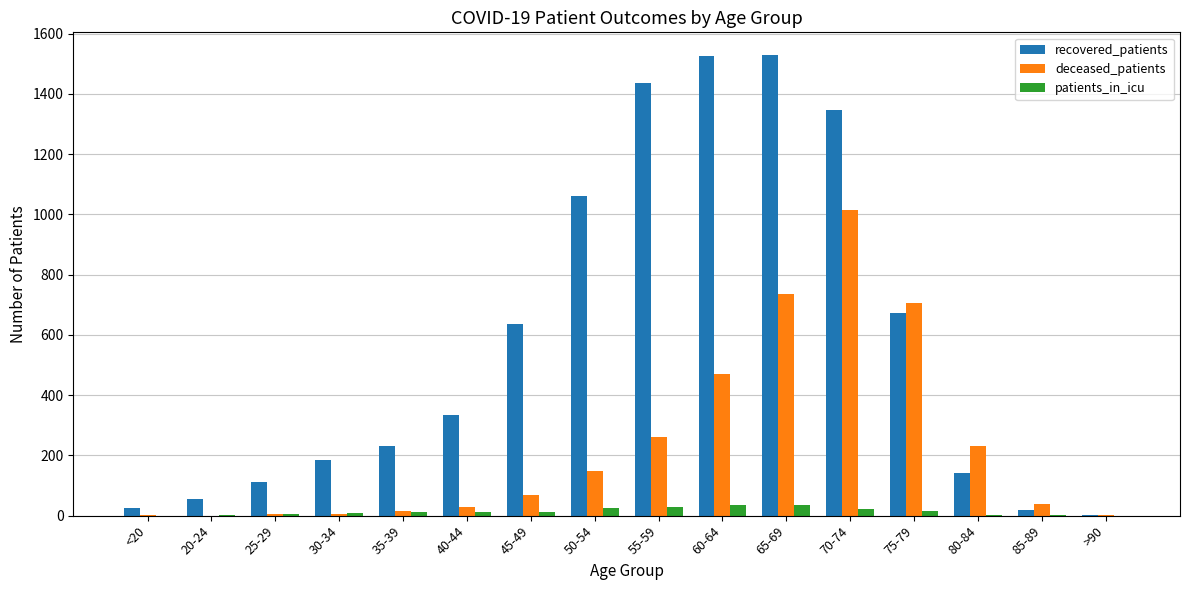

At which label is deceased_patients closest to 507?

60-64